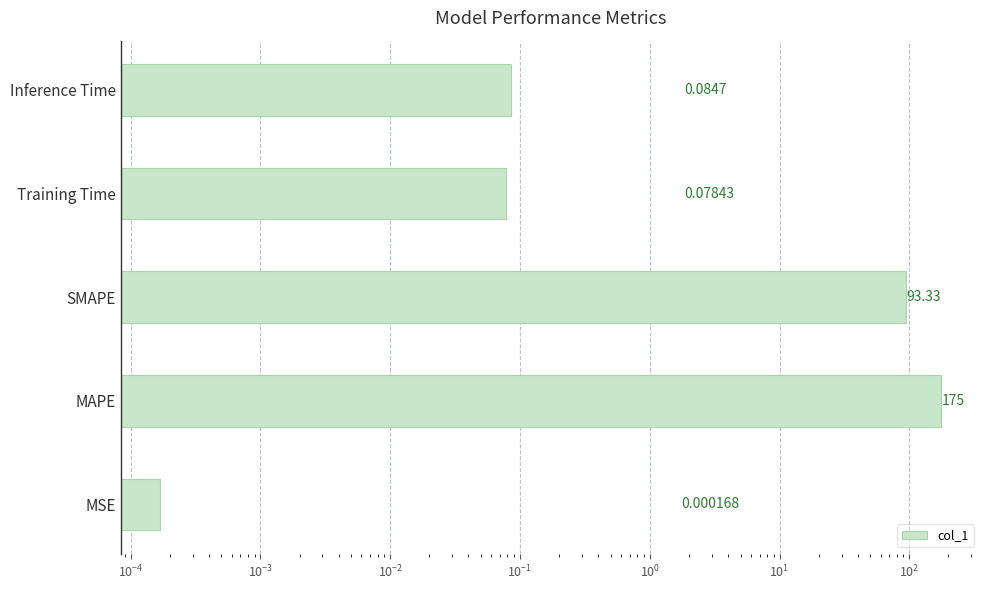

What is the difference between the second highest and second lowest values?

93.3